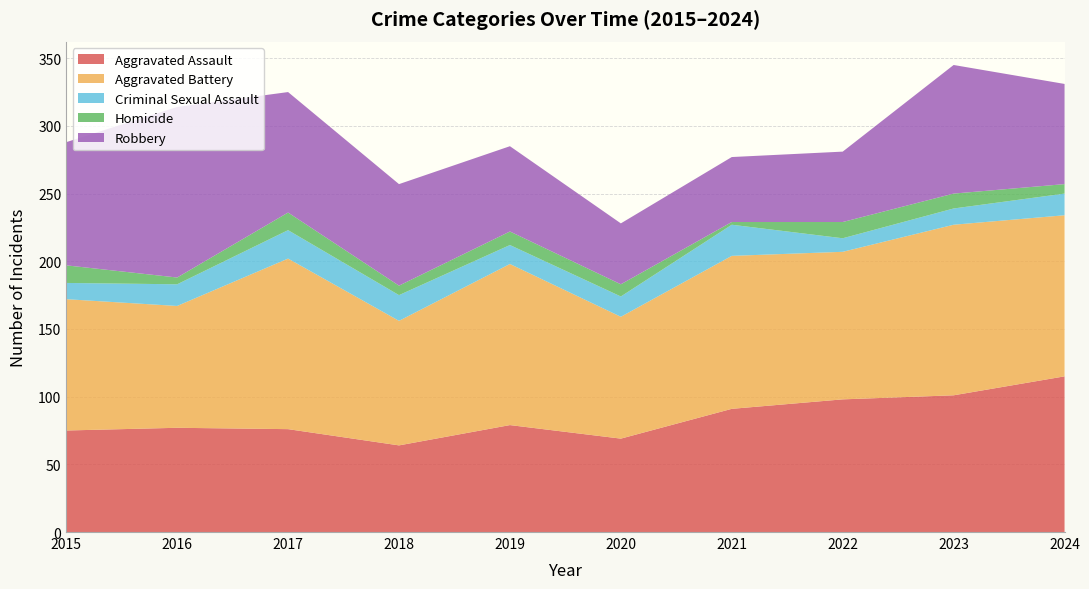

Reading left to right, extract all data points from this chart.

Aggravated Assault: 2015=75	2016=77	2017=76	2018=64	2019=79	2020=69	2021=91	2022=98	2023=101	2024=115
Aggravated Battery: 2015=97	2016=90	2017=126	2018=92	2019=119	2020=90	2021=113	2022=109	2023=126	2024=119
Criminal Sexual Assault: 2015=12	2016=16	2017=21	2018=19	2019=14	2020=15	2021=23	2022=10	2023=12	2024=16
Homicide: 2015=13	2016=5	2017=13	2018=7	2019=10	2020=9	2021=2	2022=12	2023=11	2024=7
Robbery: 2015=91	2016=126	2017=89	2018=75	2019=63	2020=45	2021=48	2022=52	2023=95	2024=74